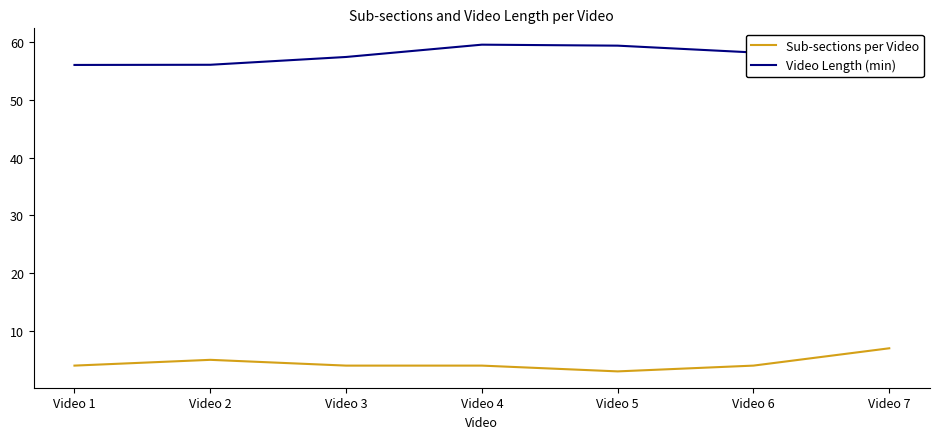

What is the difference between the highest and lowest values at Video 4?

55.6